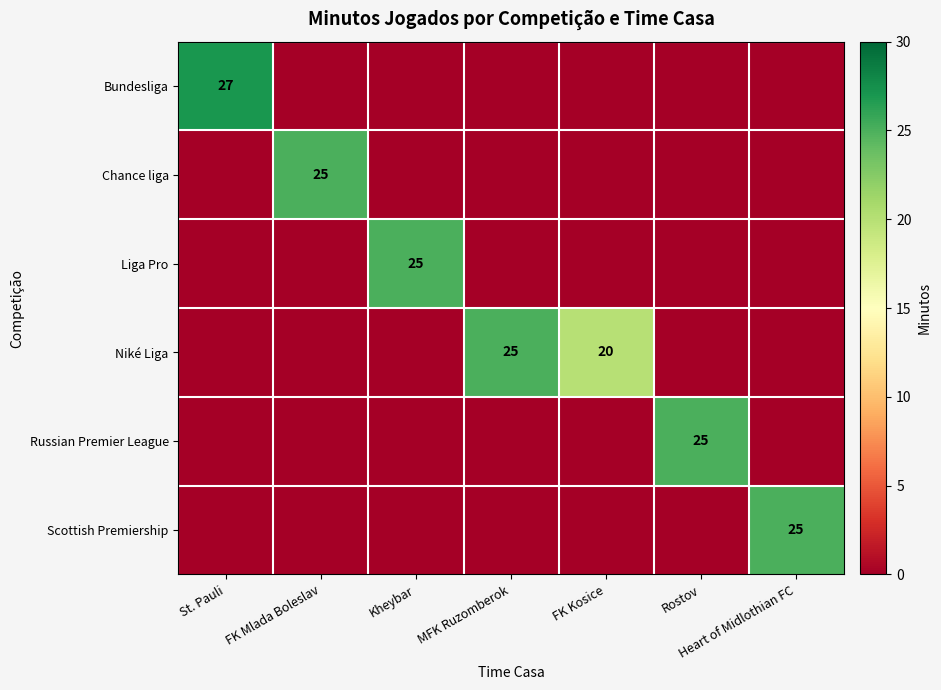

What is the difference between the maximum and minimum values in the Scottish Premiership series?

25